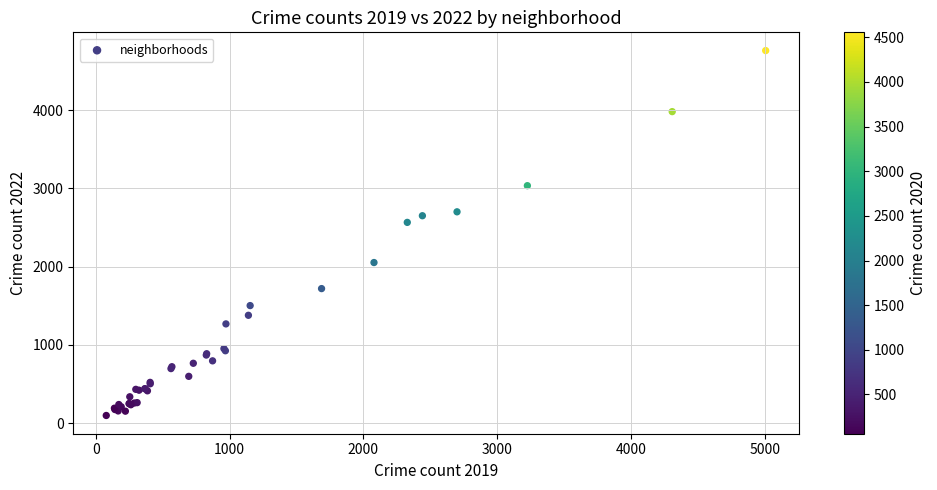

What Y value in the scatter plot is closest to 2430?

2566